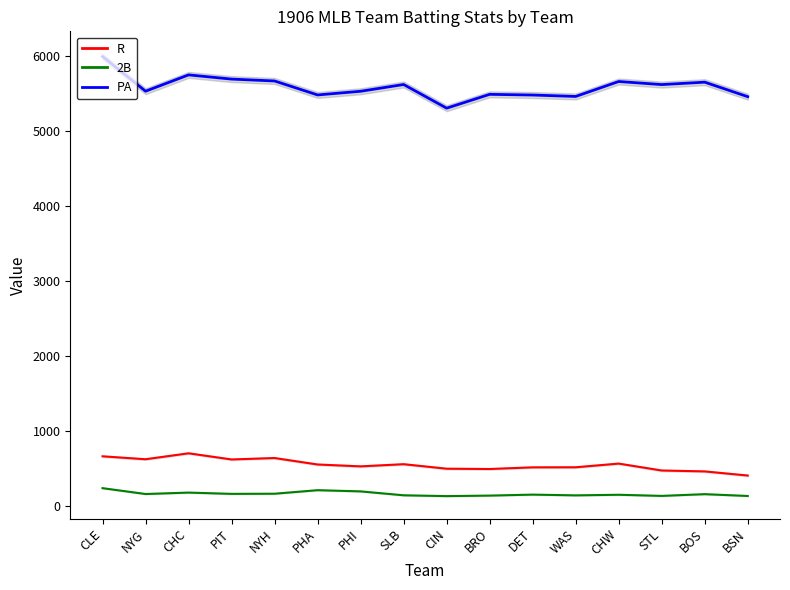

What position from the right is SLB?

9